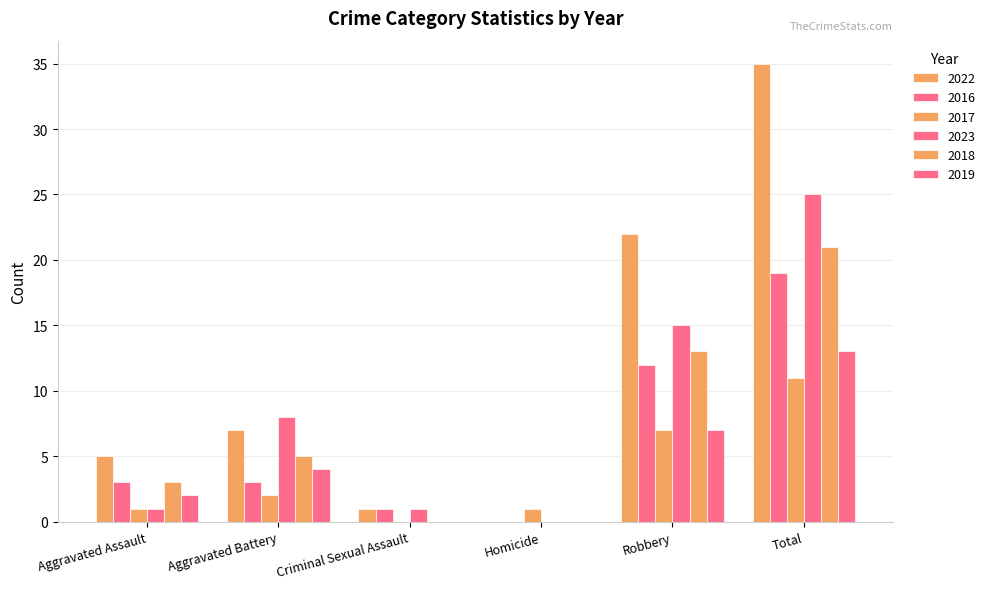

Are the bars grouped side by side (vs. stacked)?

Yes